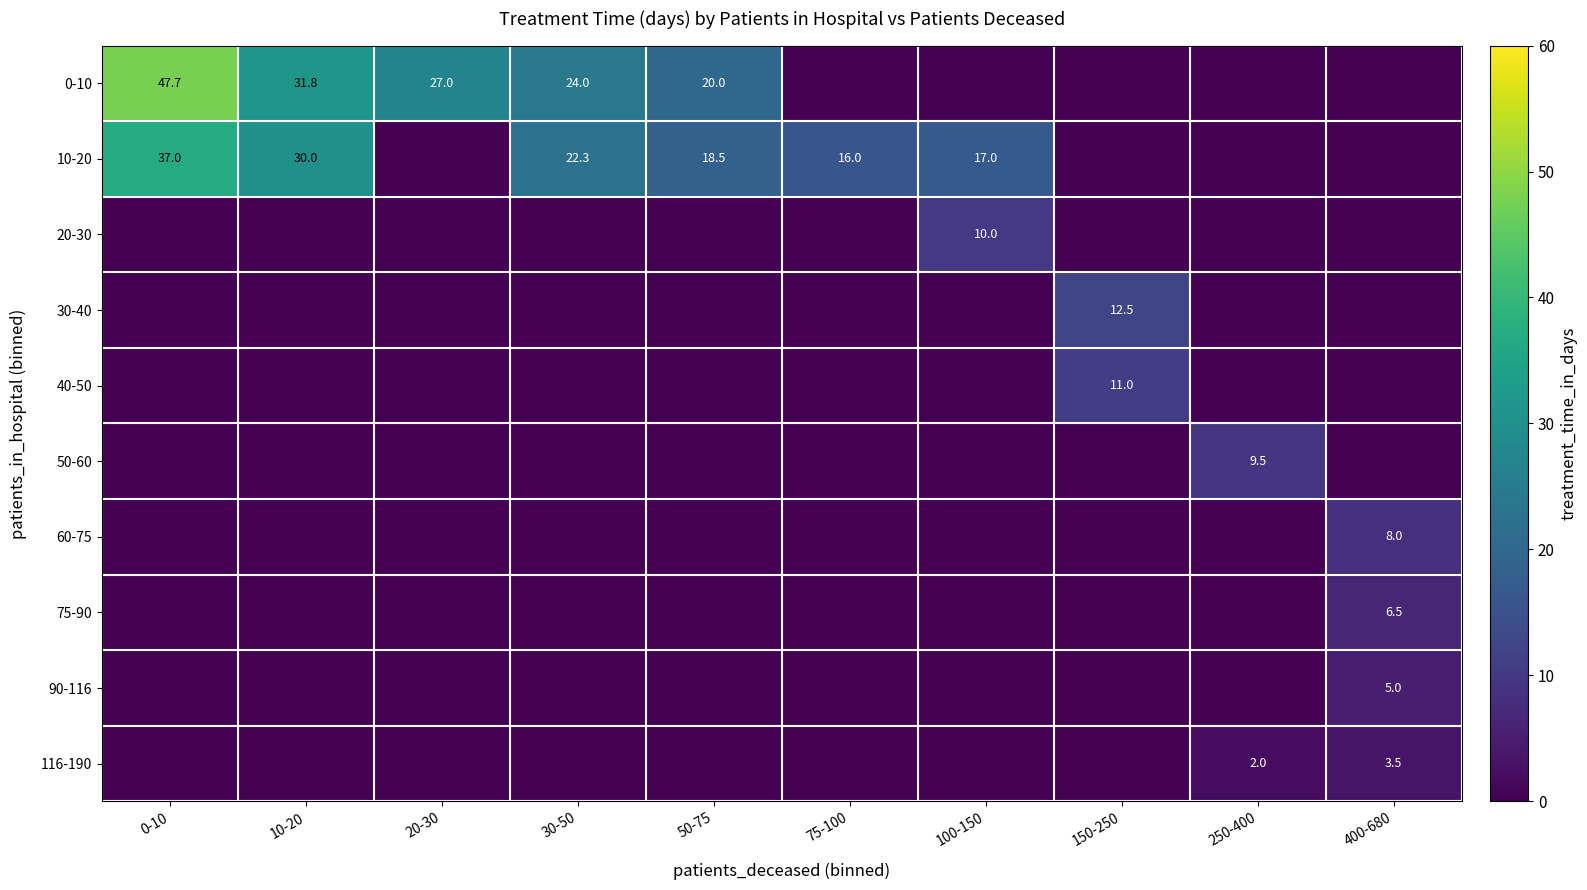

At which category is the sum across all series the highest?

0-10